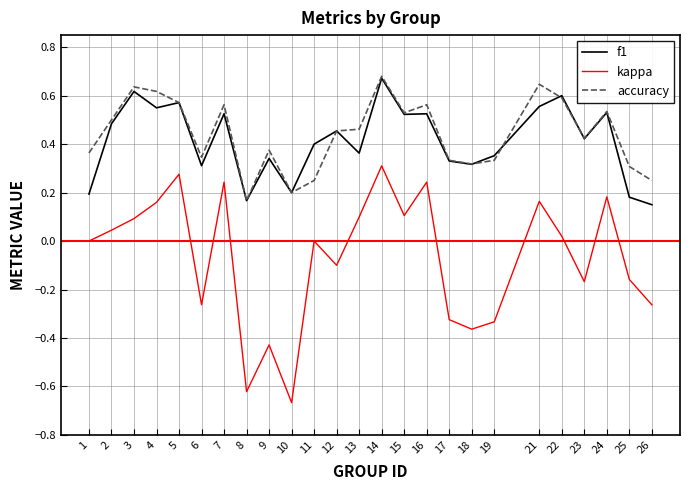

Is this an area chart (filled region under the line)?

No